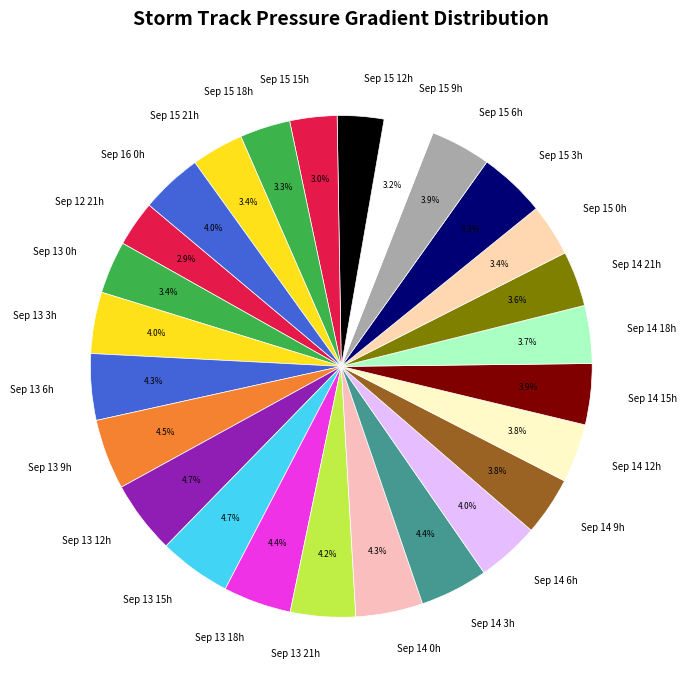

Approximately how many times larger is the value at Sep 12 21h compared to Sep 13 0h?

0.9